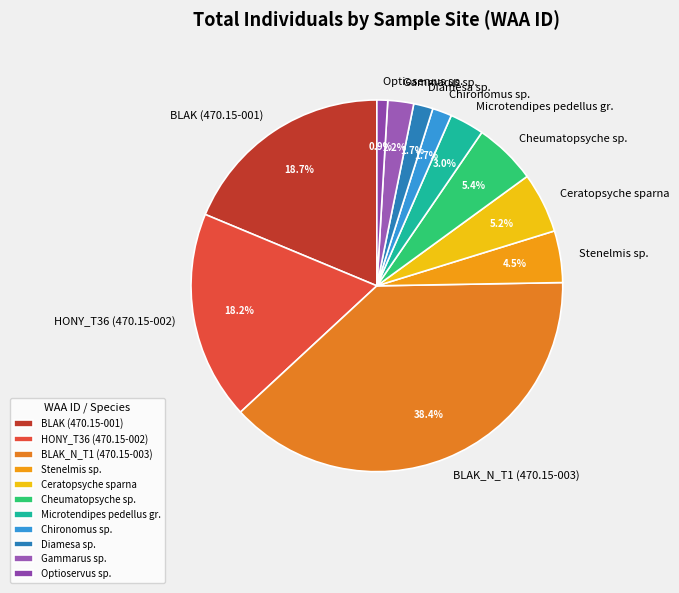

Which has a higher value, Chironomus sp. or Stenelmis sp.?

Stenelmis sp.